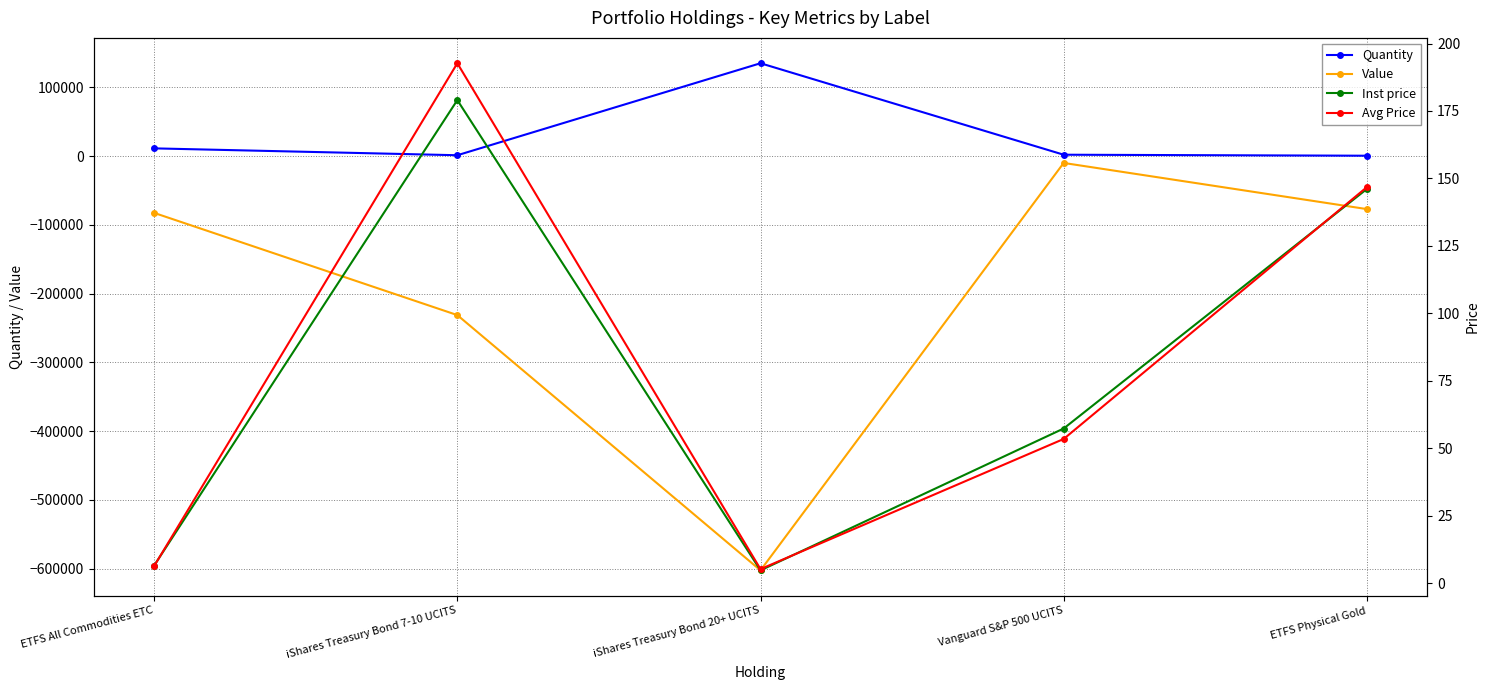

The Inst price series shows 4.8 at iShares Treasury Bond 20+ UCITS. True or false?

True